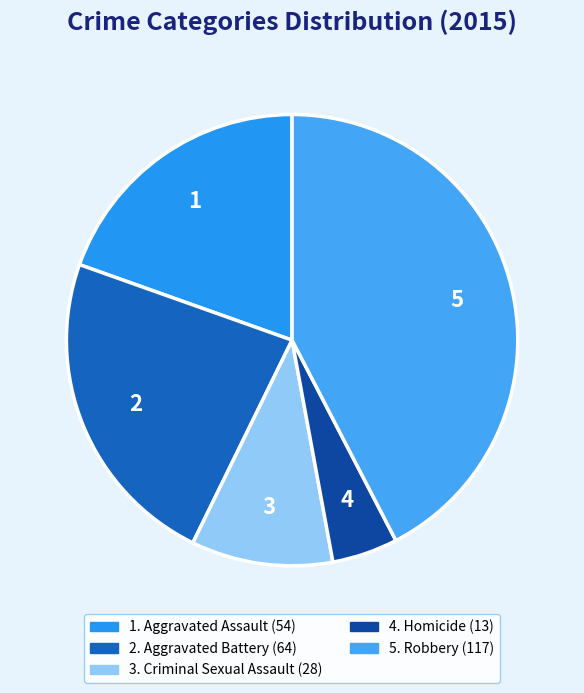

How many slices are in this pie chart?

5